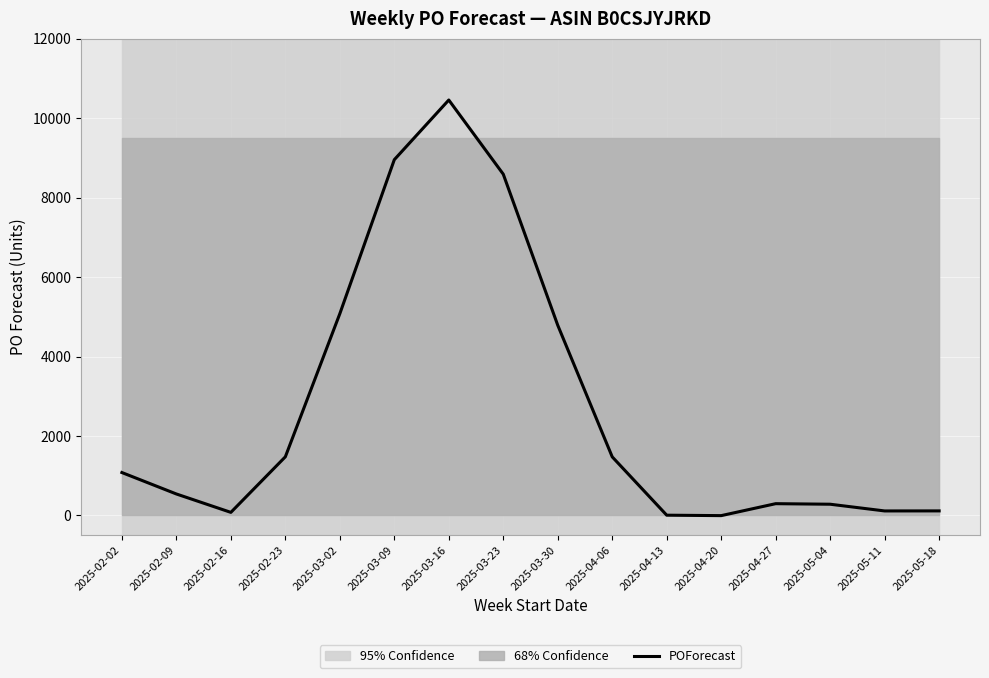

Which category has the lowest value across all series?

2025-04-20